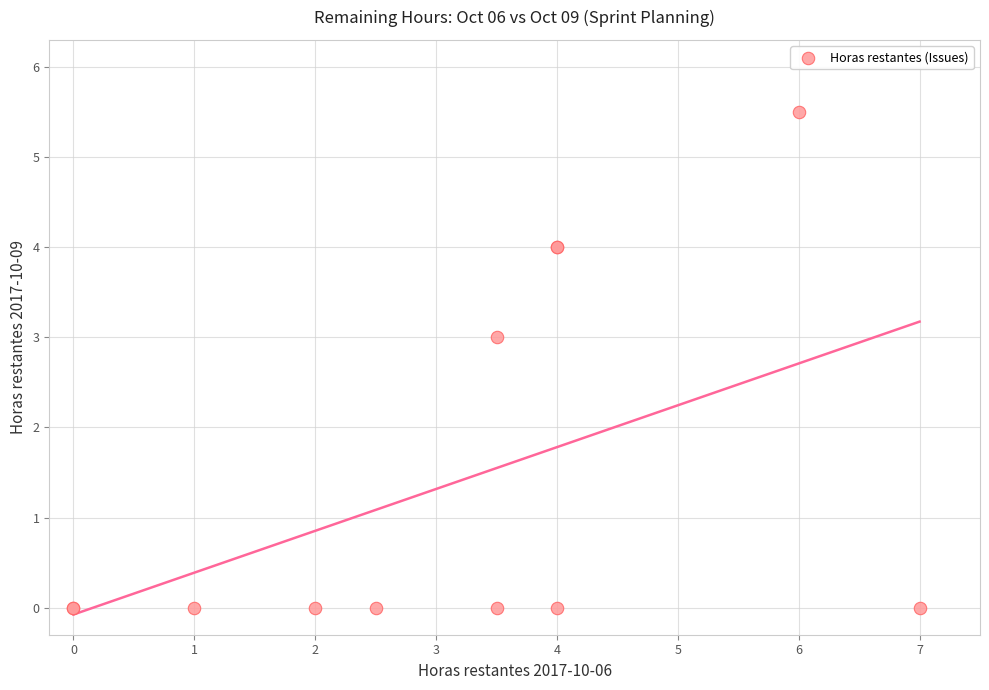

What Y value in the scatter plot is closest to 2?

3.0